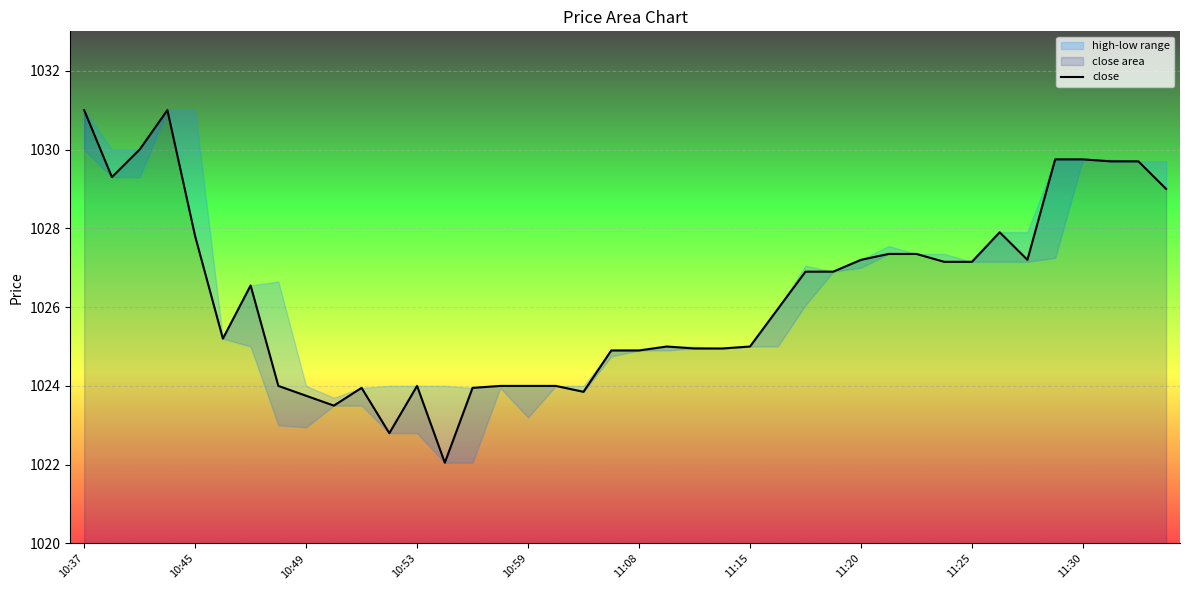

Does the chart display data point markers on the line(s)?

No